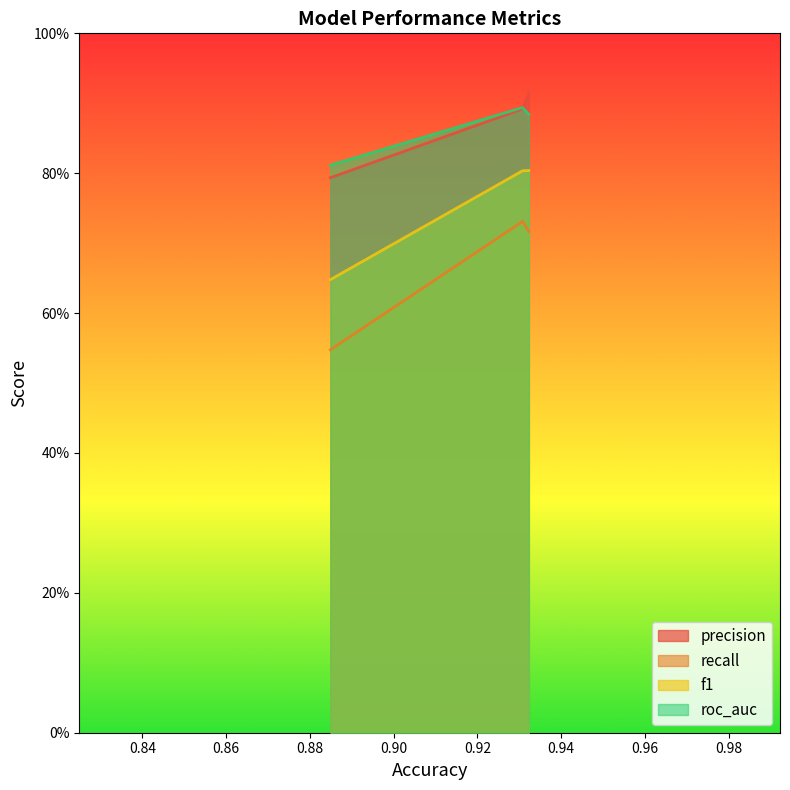

What are all the series names shown in the legend?

precision, recall, f1, roc_auc